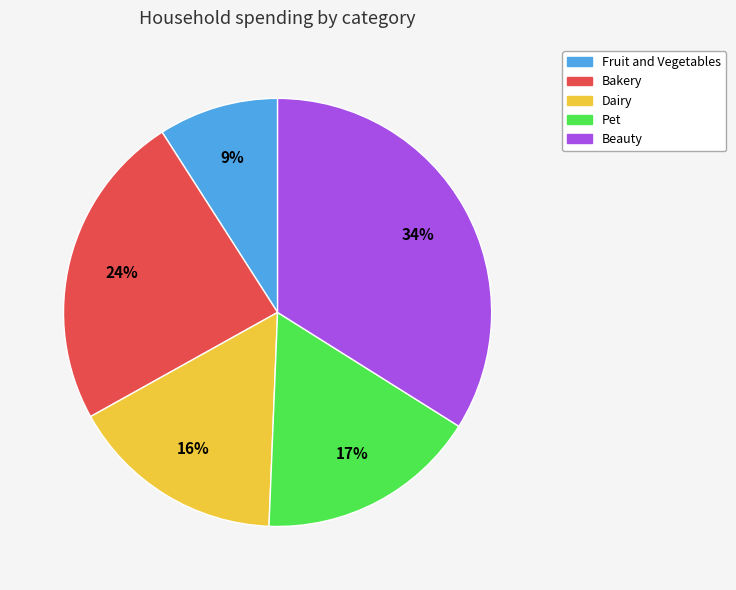

Which slice is the largest?

Beauty